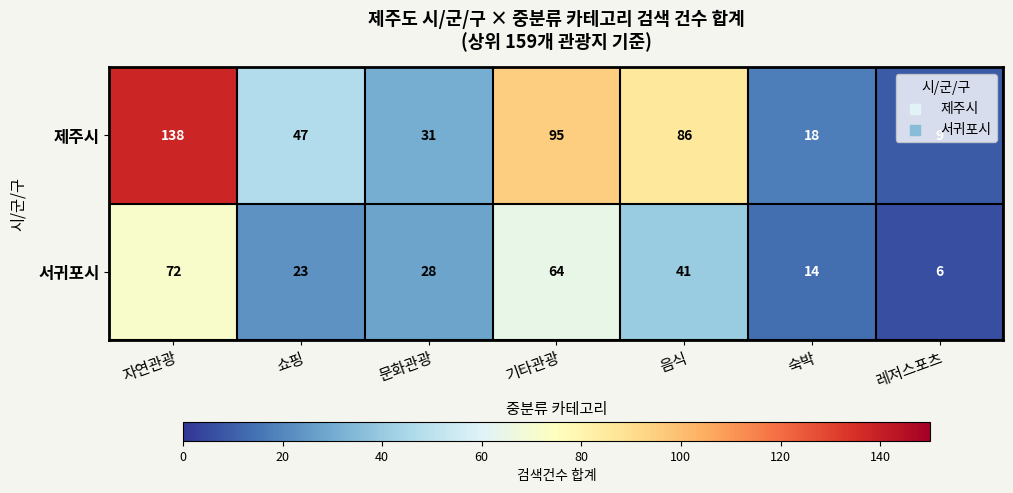

At how many categories does at least one series exceed 128?

1